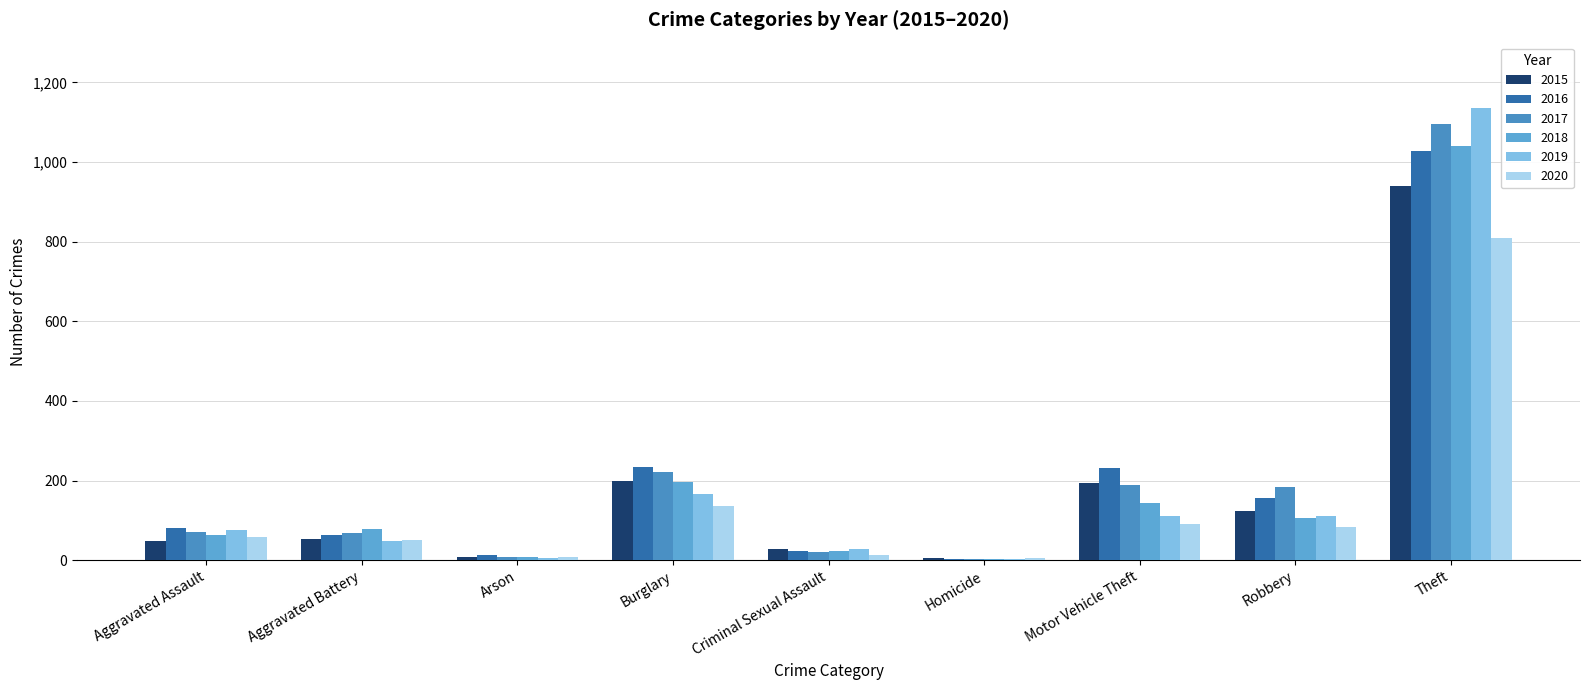

Reading left to right, what are all the values shown in this chart?

2015: 48	53	8	200	28	5	195	124	941
2016: 81	64	12	233	22	4	231	157	1027
2017: 70	69	7	222	21	4	190	184	1095
2018: 62	79	7	196	24	4	143	107	1041
2019: 76	49	5	167	29	4	112	110	1137
2020: 58	50	7	137	13	5	91	83	808